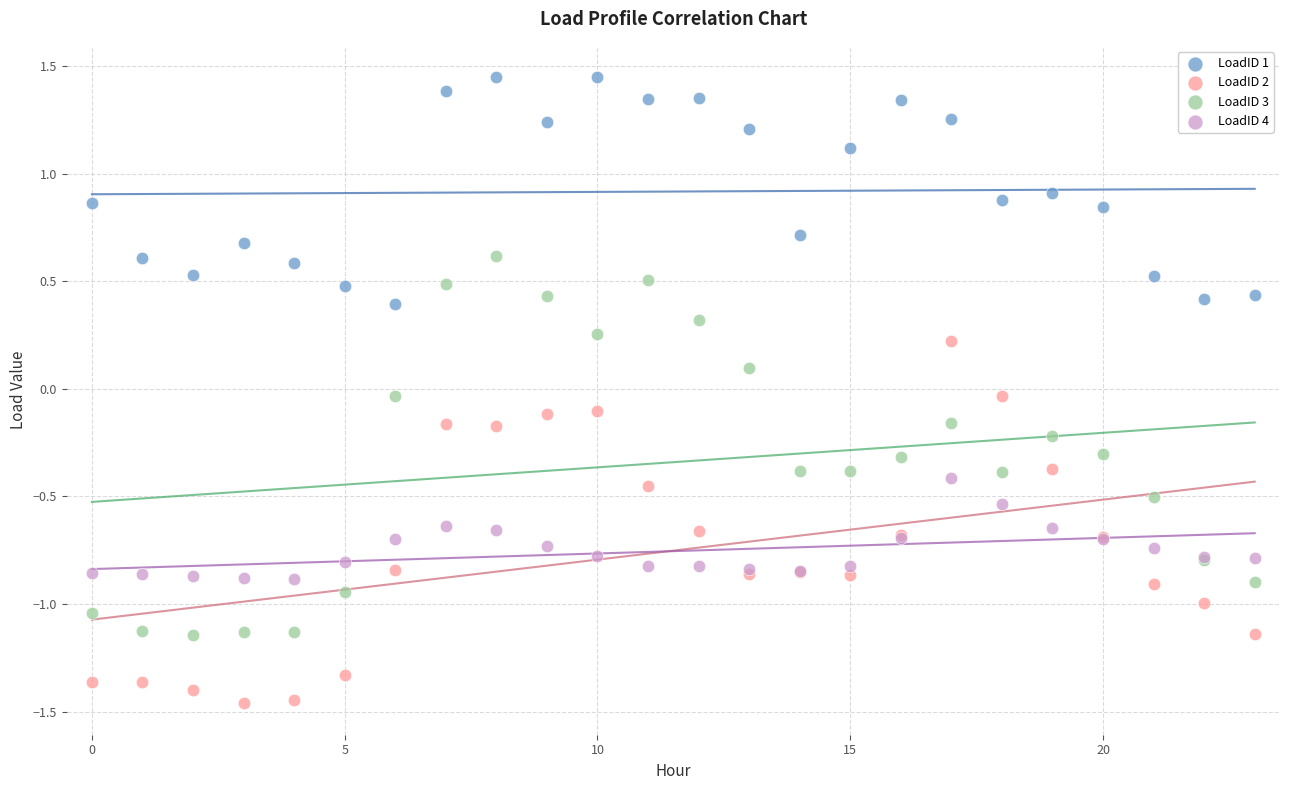

Which series contains the highest Y value?

LoadID 1